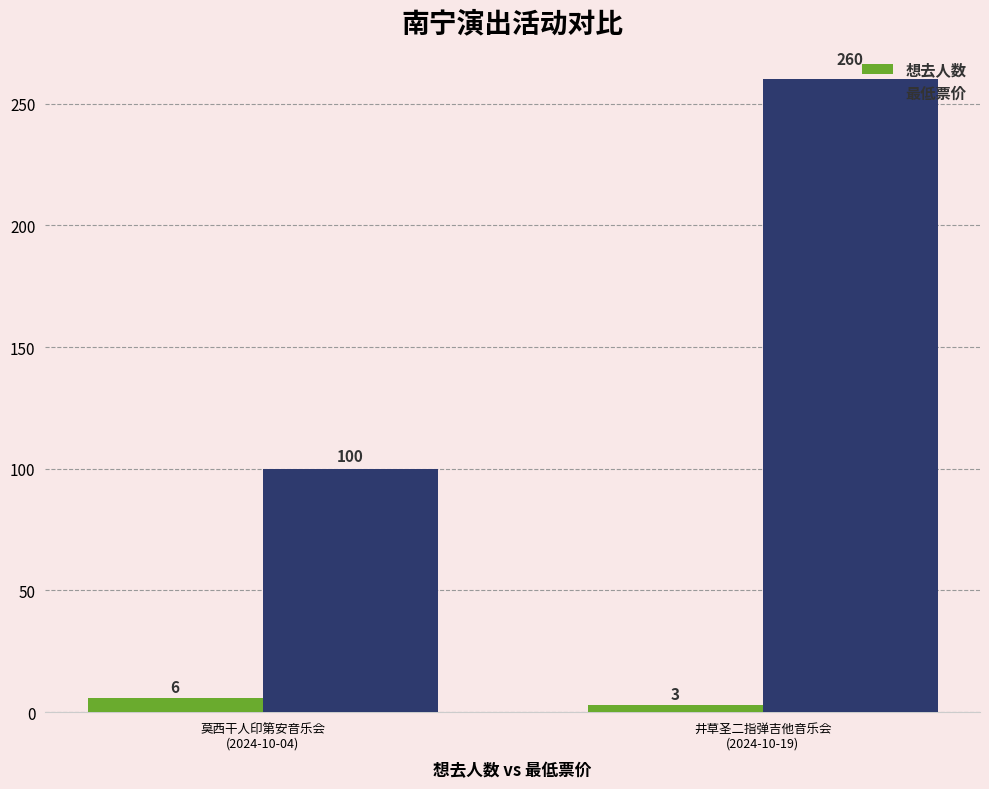

Count the 想去人数 values in the range 3 to 6.

2